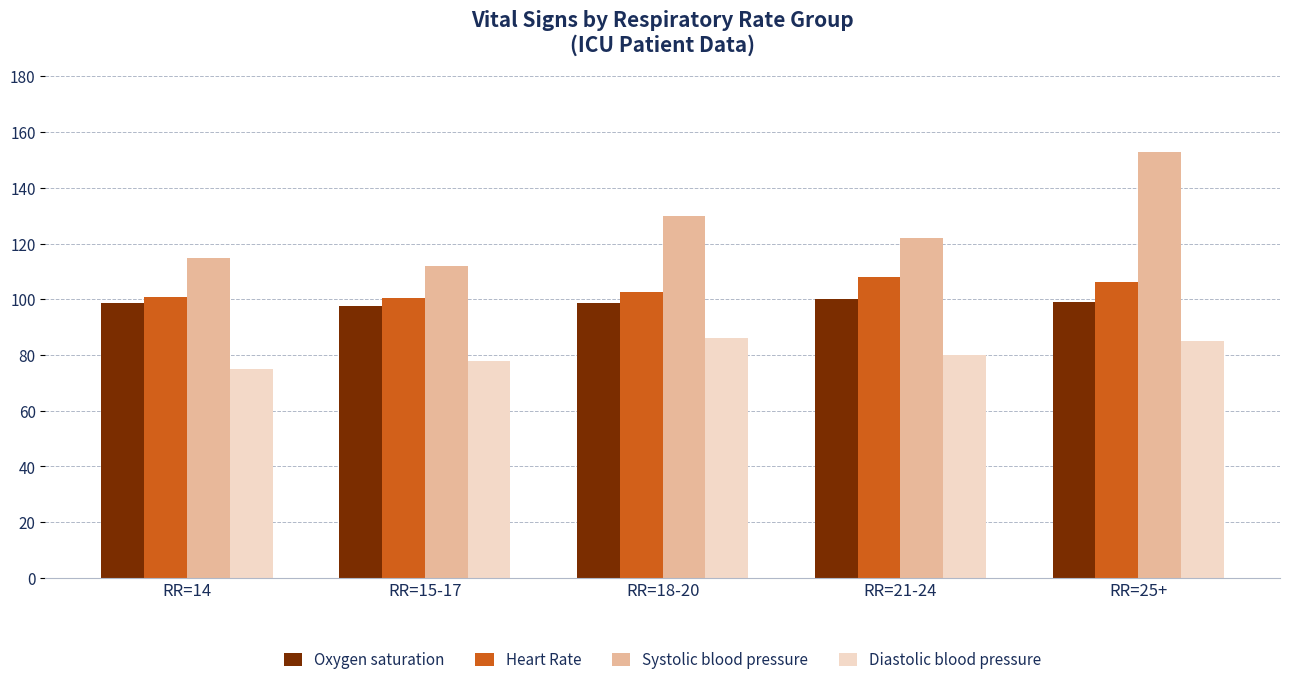

What is the difference between the Oxygen saturation values at RR=25+ and RR=18-20?

0.3